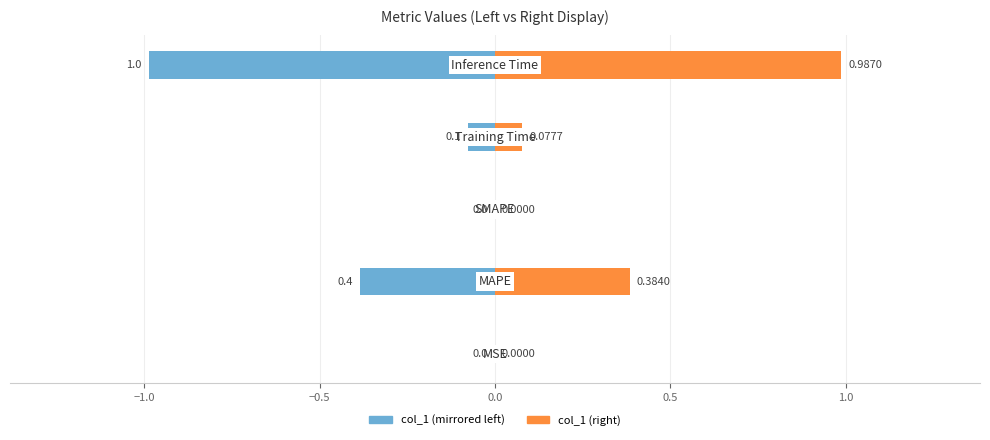

What position from the left is 0.5?

5